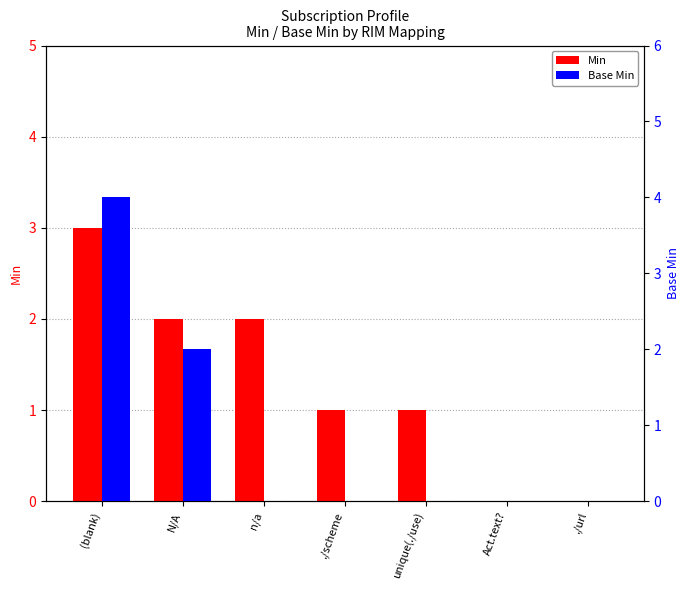

List the labels in order of Min value, smallest first.

Act.text?, ./url, ./scheme, unique(./use), N/A, n/a, (blank)